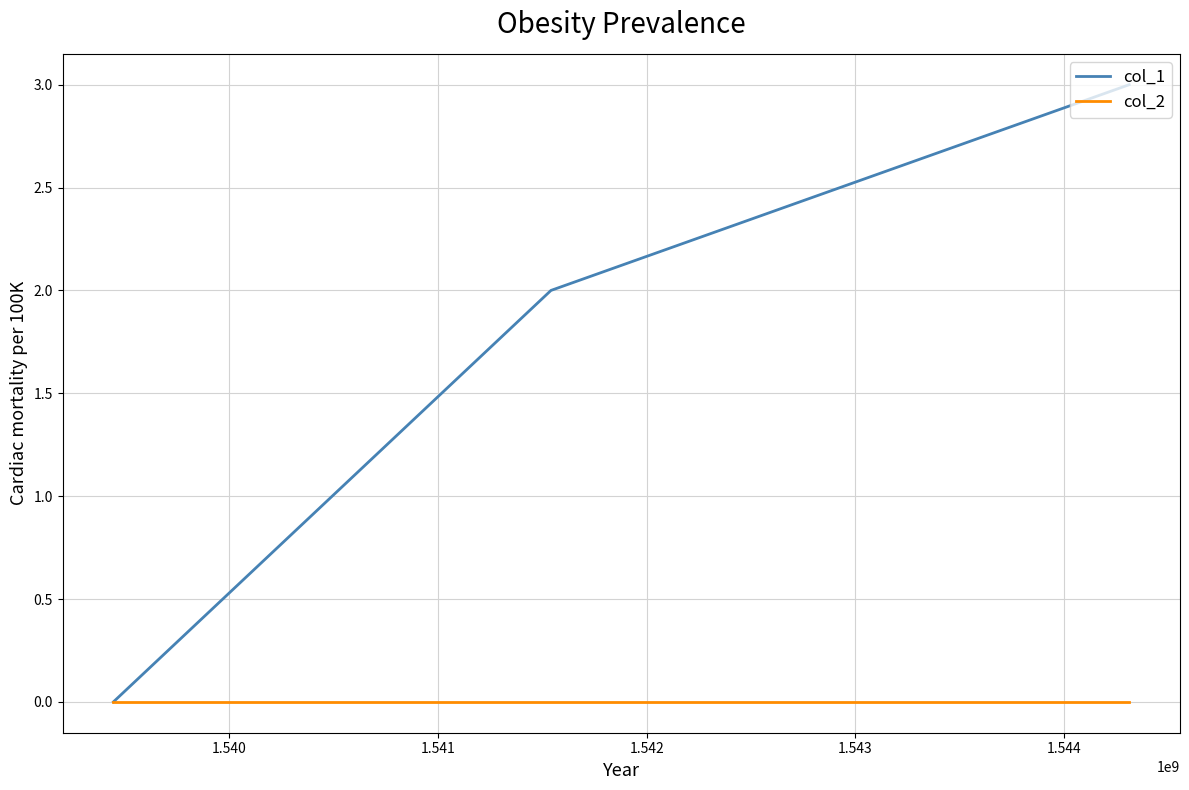

Is this an area chart (filled region under the line)?

No